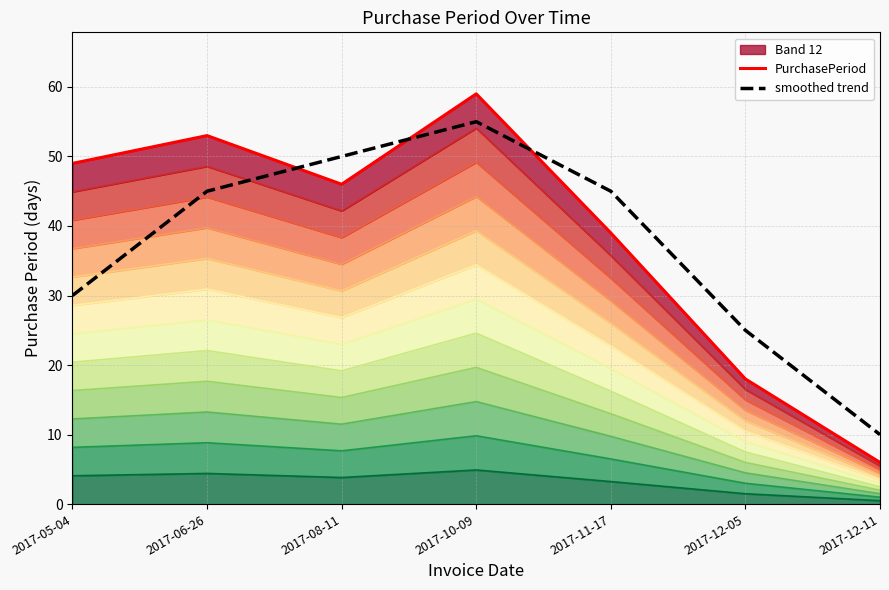

Rank the series at 2017-10-09 from lowest to highest value.

smoothed trend, PurchasePeriod